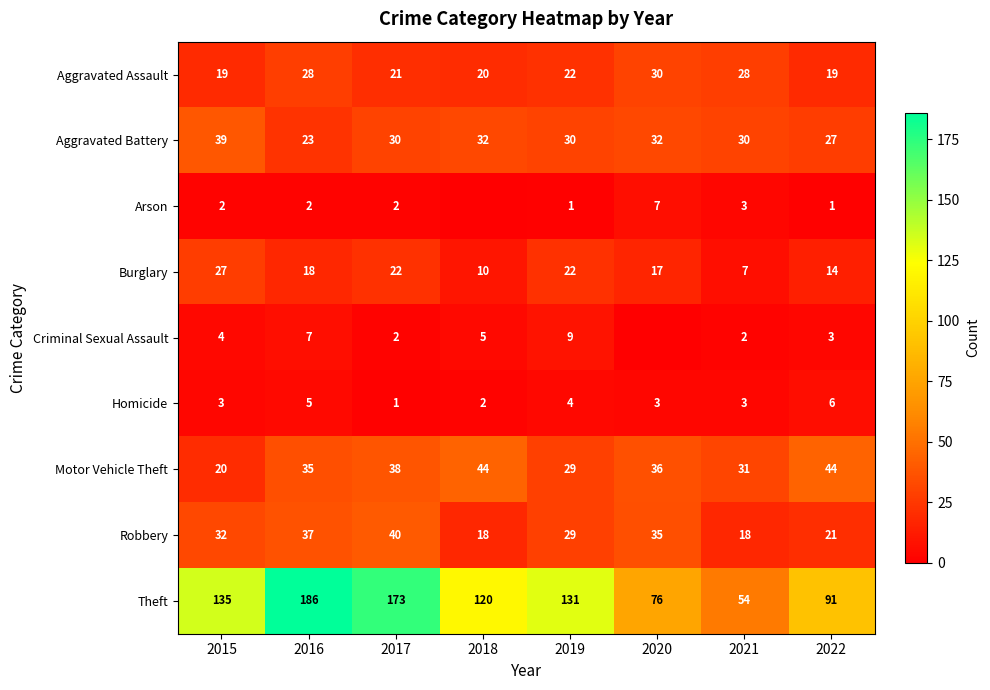

What is the sum of the Motor Vehicle Theft values at 2022 and 2021?

75